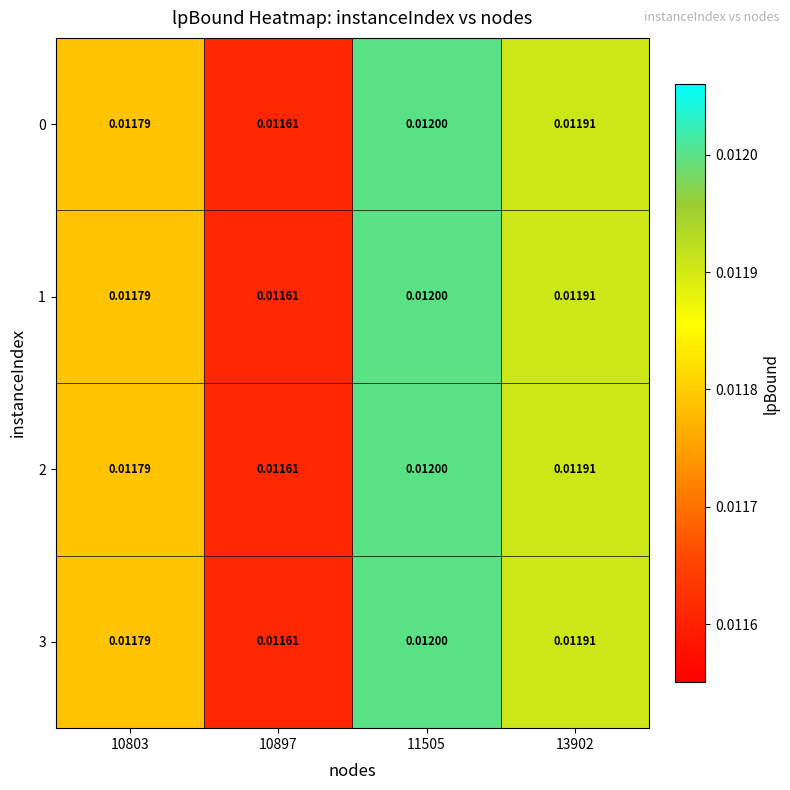

Is the value of 3 at 11505 greater than the value of 0 at 10897?

Yes